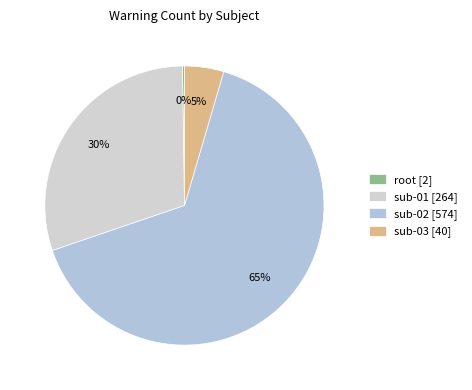

Is it true that sub-01 is 36% of the pie?

False